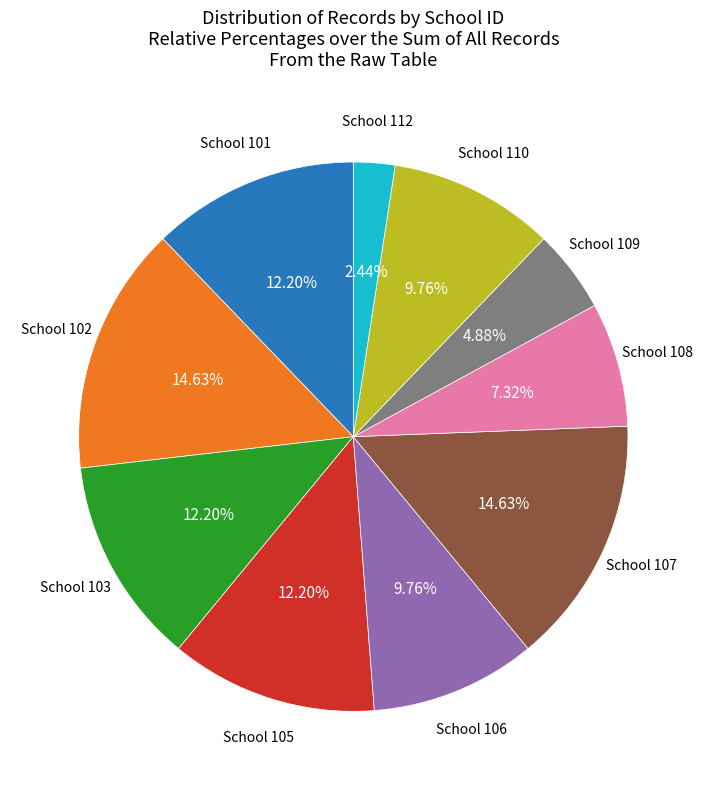

Is there any slice that represents more than half of the pie?

No